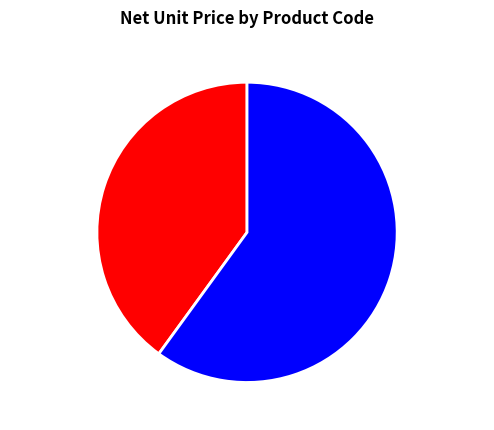

Is the sum of asd-0002 and asd-0003 greater than half?

Yes